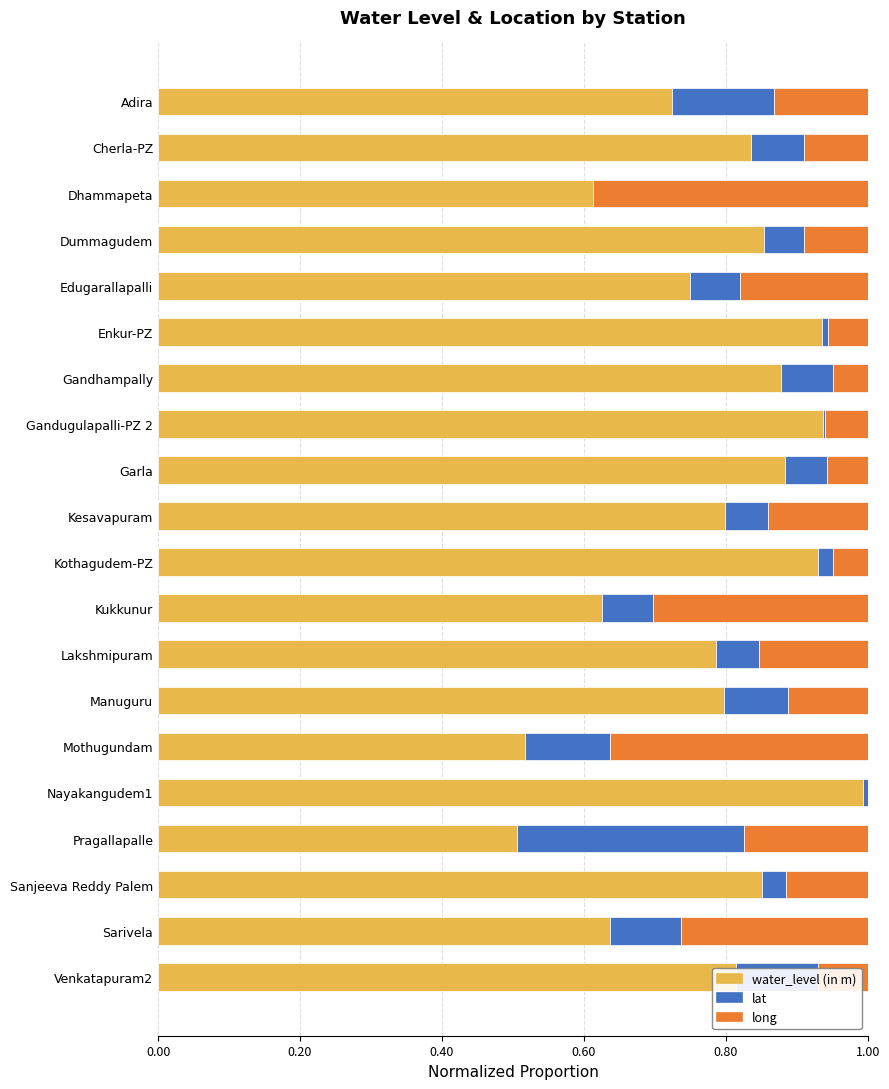

What is the sum of all water_level (in m) values?

15.7